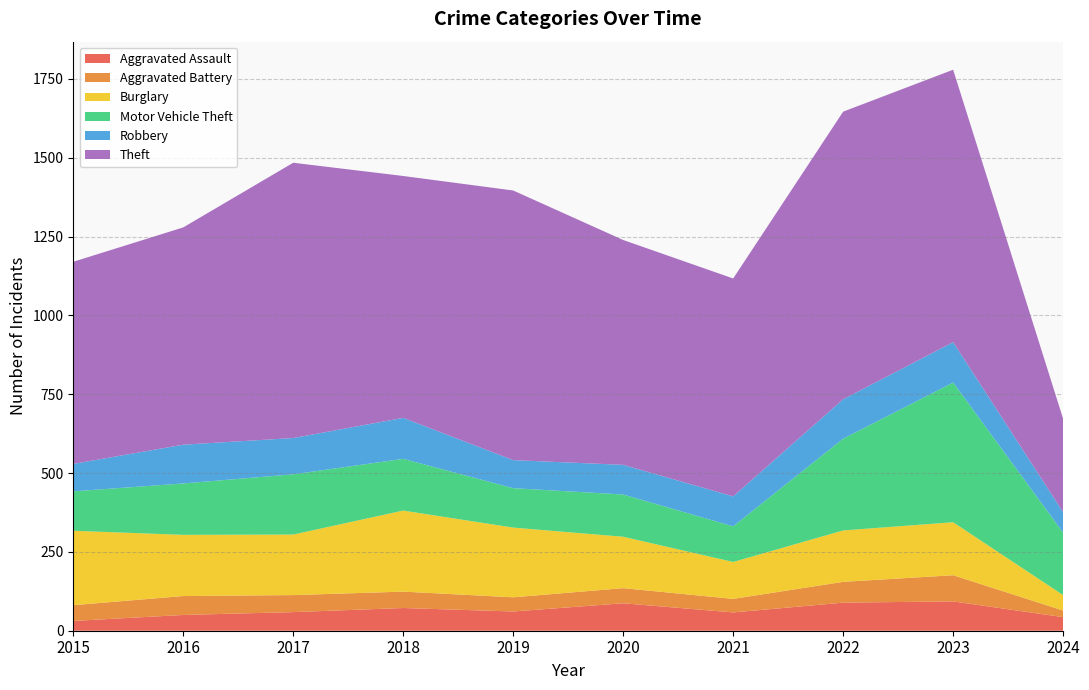

Reading left to right, what are all the values shown in this chart?

Aggravated Assault: 31	50	59	72	61	87	58	89	93	43
Aggravated Battery: 50	60	54	52	45	48	43	66	83	21
Burglary: 236	194	192	257	221	163	117	163	168	49
Motor Vehicle Theft: 125	163	191	164	125	134	113	291	443	198
Robbery: 87	123	115	130	89	94	95	125	128	65
Theft: 641	689	873	767	855	713	691	912	864	296